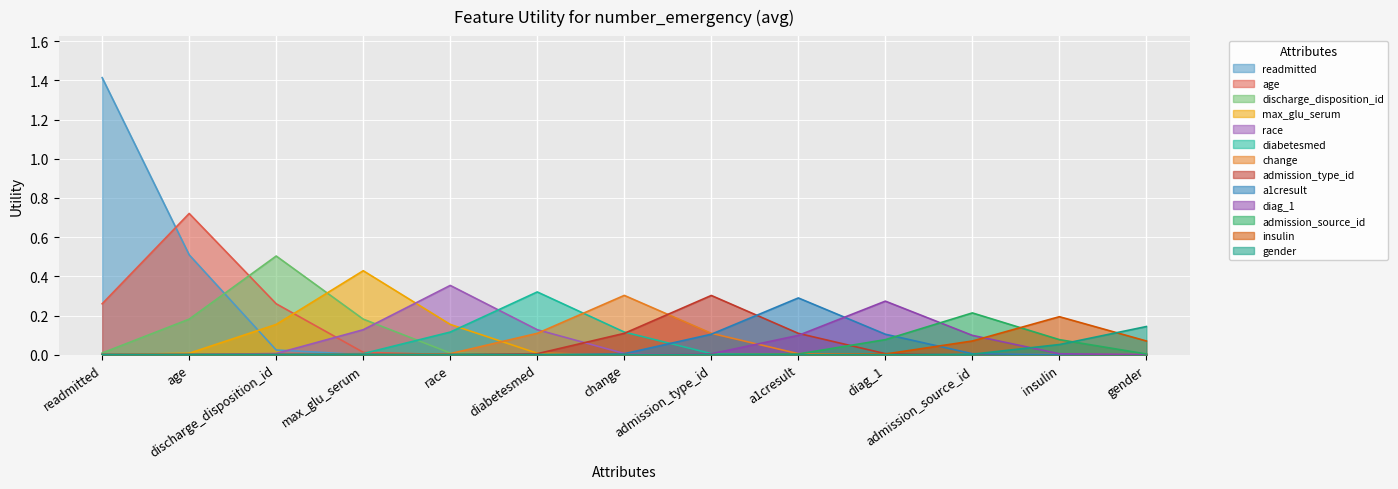

At which label does change reach its peak?

change